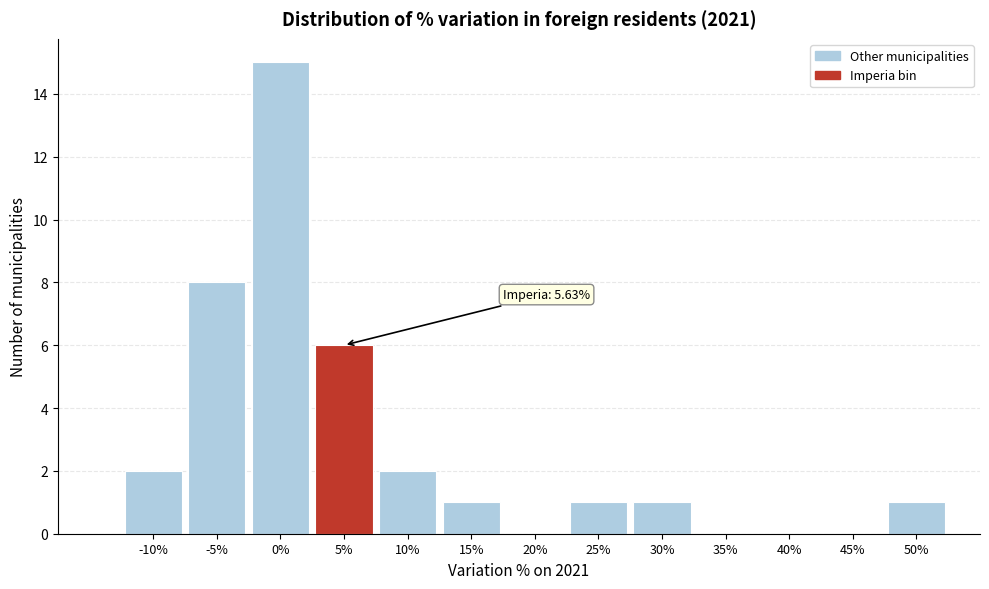

Reading left to right, list all the values displayed in this chart.

-10%=2	-5%=8	0%=15	5%=6	10%=2	15%=1	20%=0	25%=1	30%=1	35%=0	40%=0	45%=0	50%=1